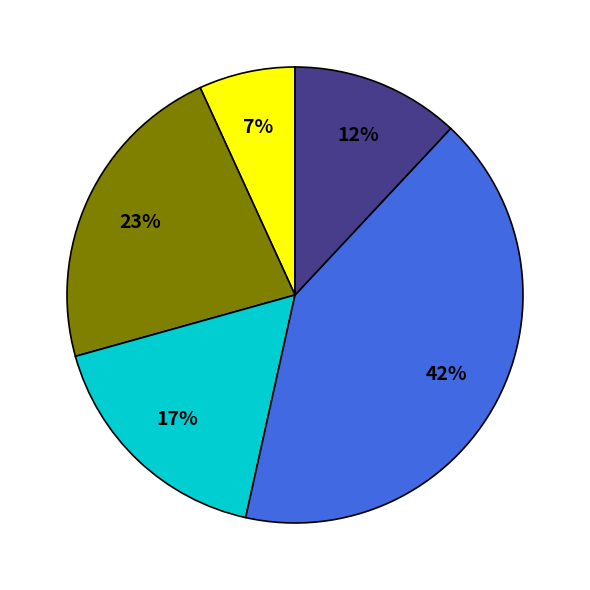

To the nearest percent, what is the average slice percentage?

20%